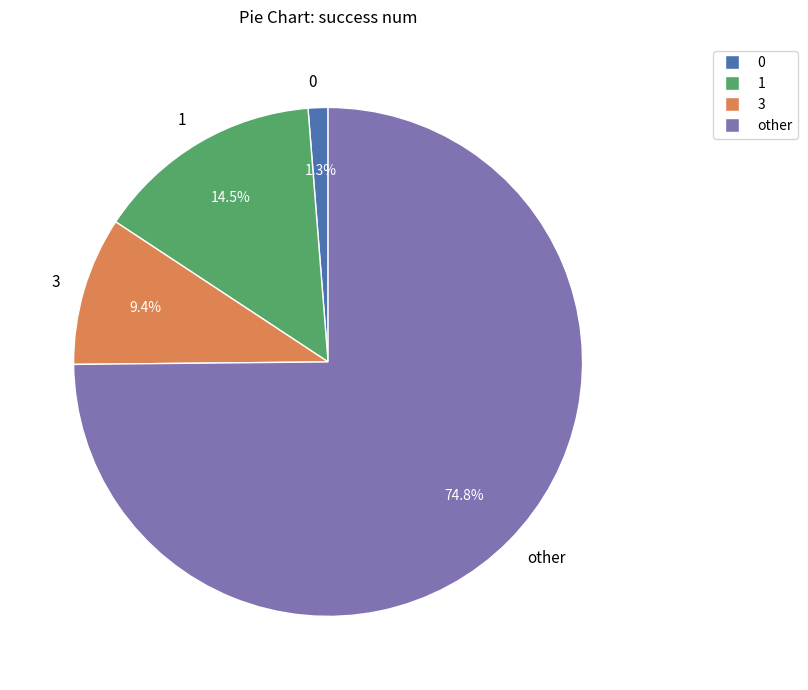

Is it true that other is 66% of the pie?

False